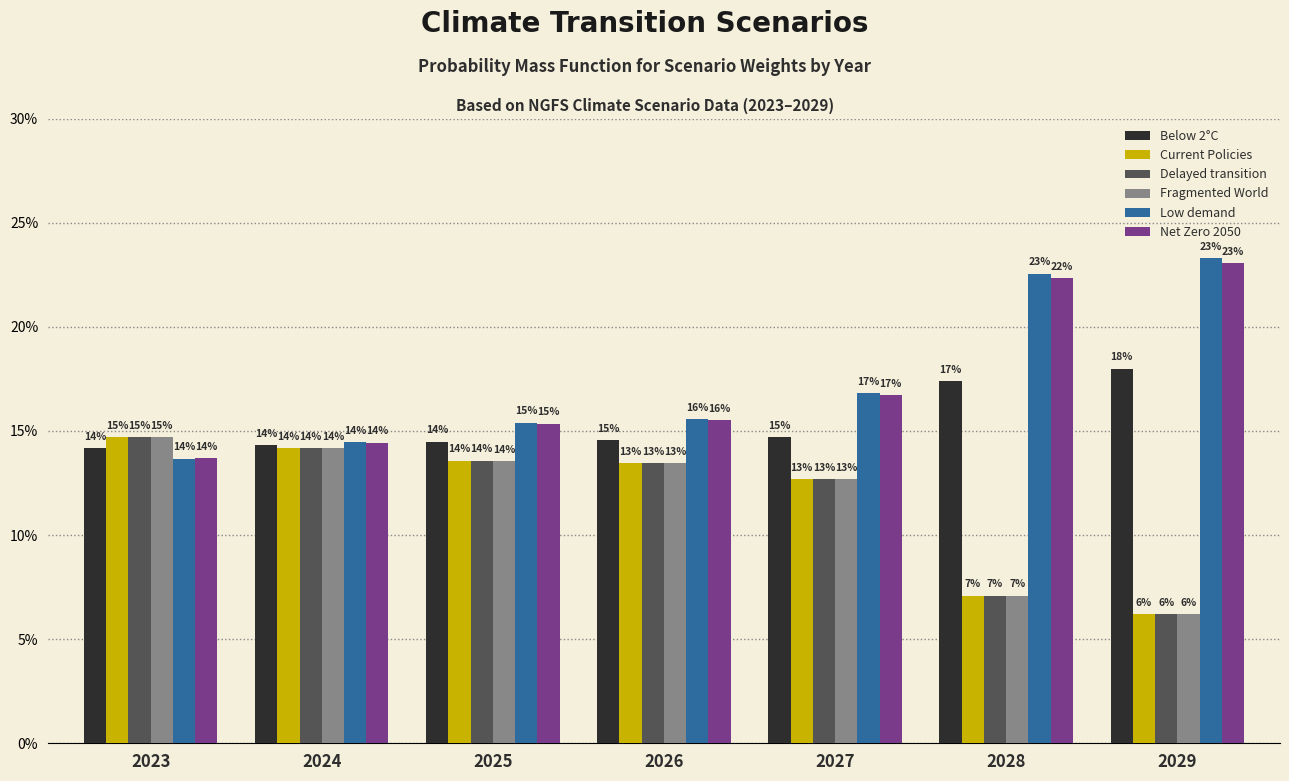

Does the chart contain stacked bars?

No